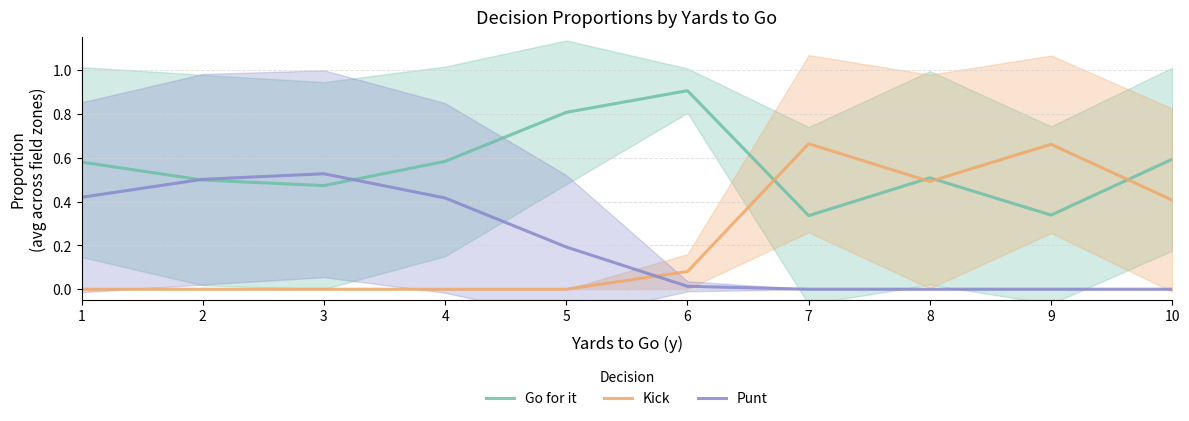

Is this an area chart (filled region under the line)?

No